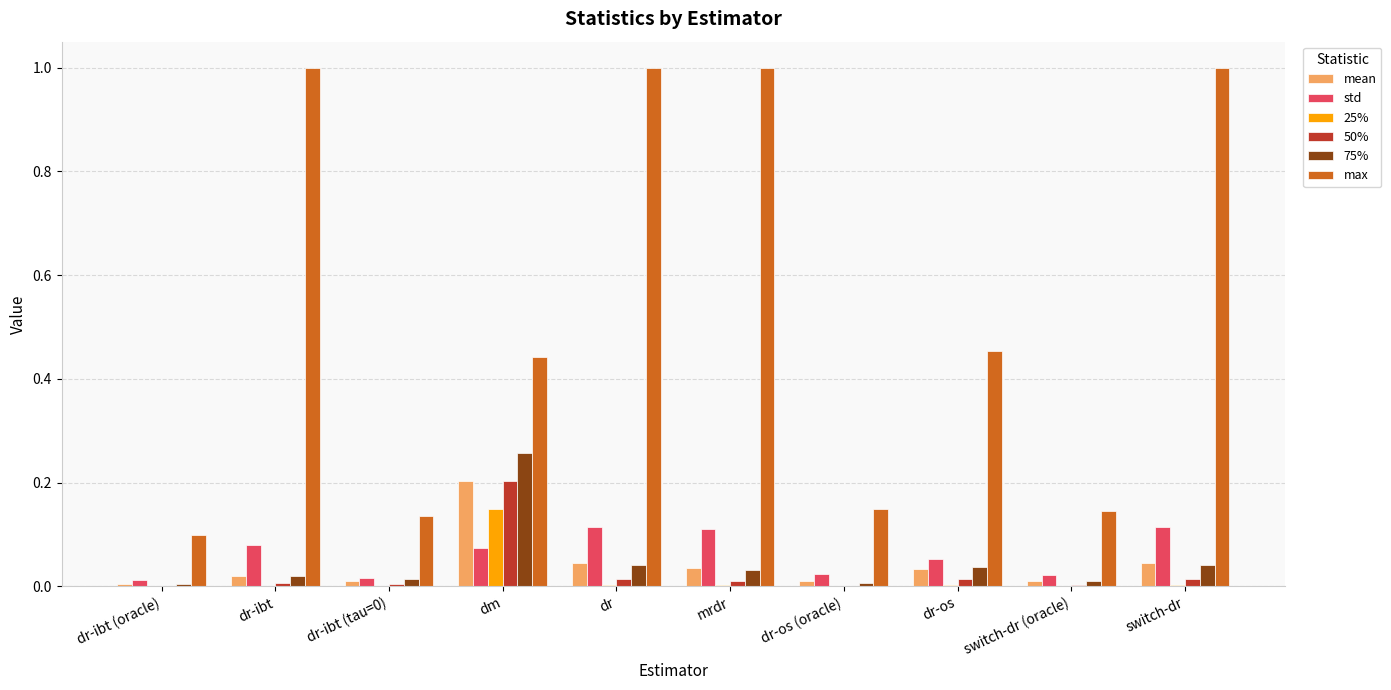

Which series has the largest total across all categories?

max